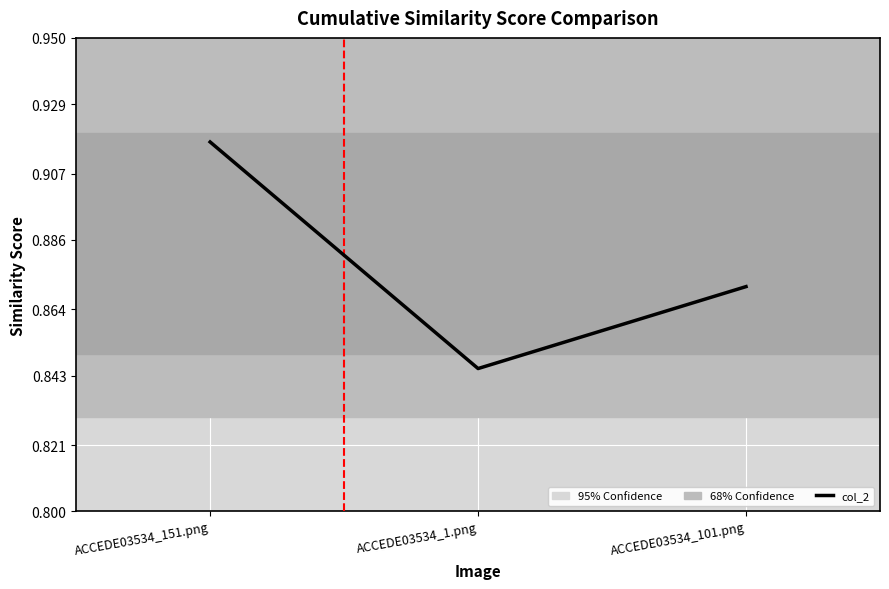

Which has a higher value, ACCEDE03534_1.png or ACCEDE03534_101.png?

ACCEDE03534_101.png